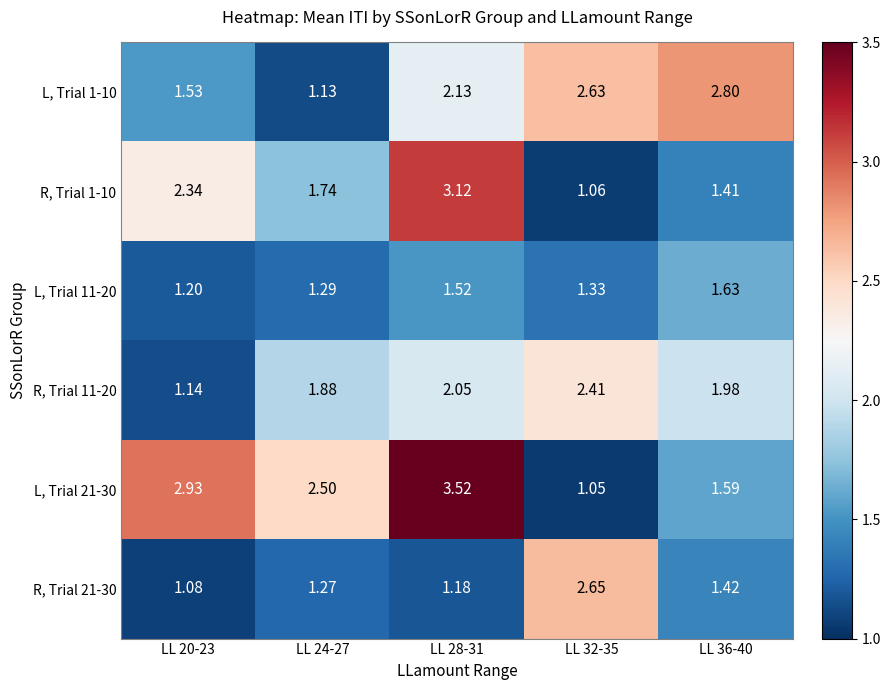

Which series has the widest spread of values?

L, Trial 21-30